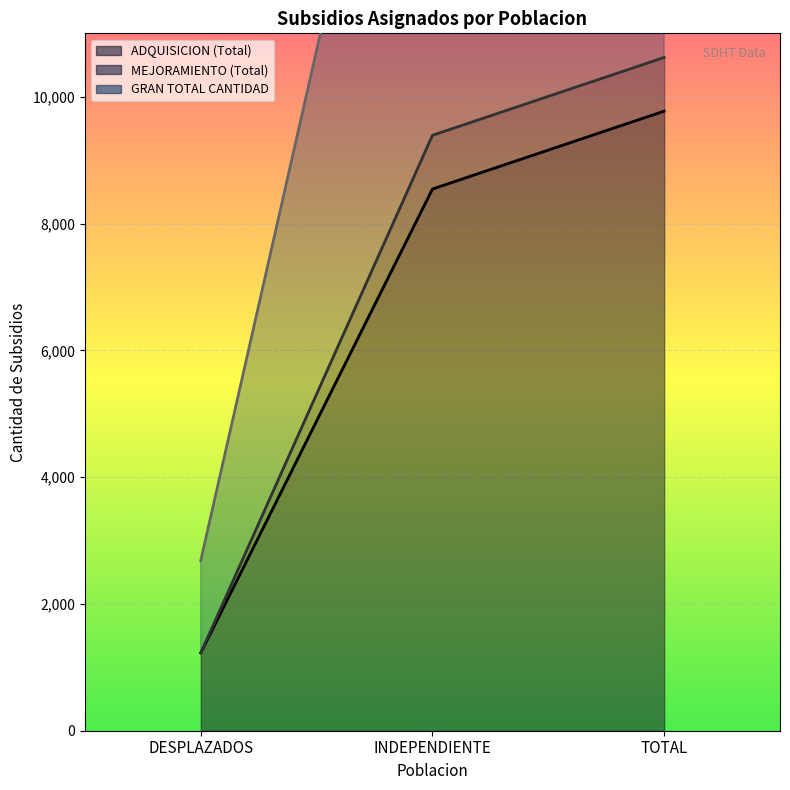

Reading right to left, extract all data points from this chart.

ADQUISICION (Total): TOTAL=9773	INDEPENDIENTE=8545	DESPLAZADOS=1228
MEJORAMIENTO (Total): TOTAL=10620	INDEPENDIENTE=9392	DESPLAZADOS=1228
GRAN TOTAL CANTIDAD: TOTAL=21467	INDEPENDIENTE=18784	DESPLAZADOS=2683